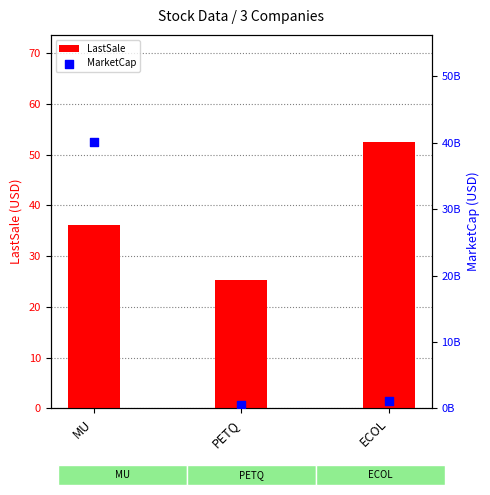

Which series has the largest Y range (max minus min)?

MarketCap